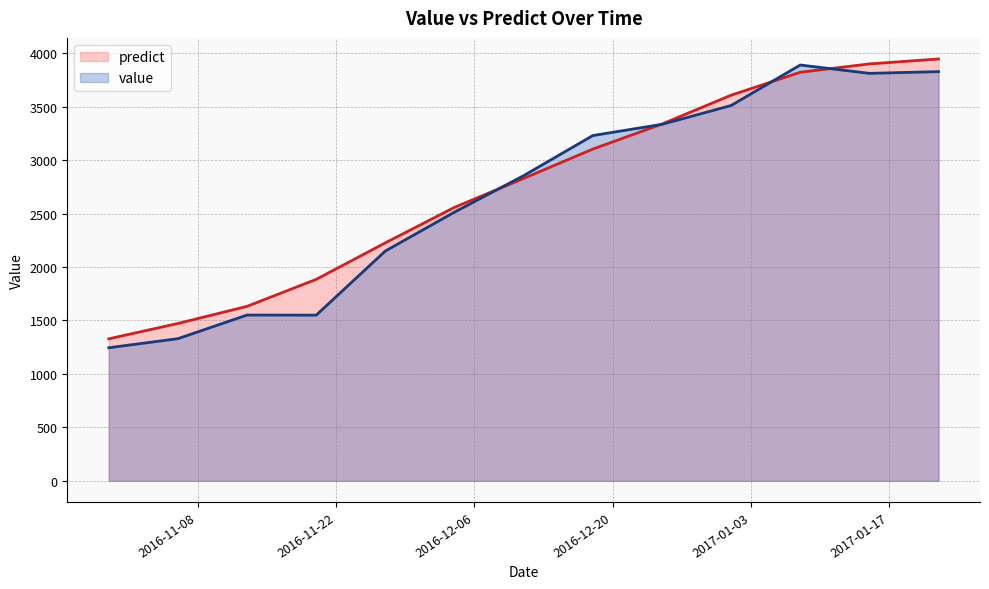

What is the label of the 5th point from the right?

2016-12-25